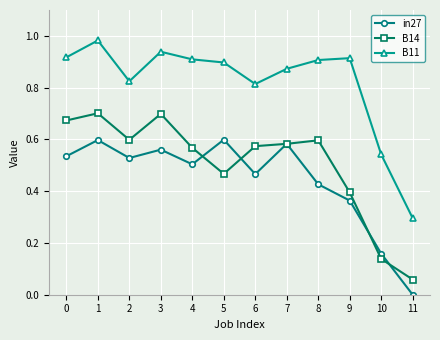

At which category does the chart reach its minimum across all series?

11